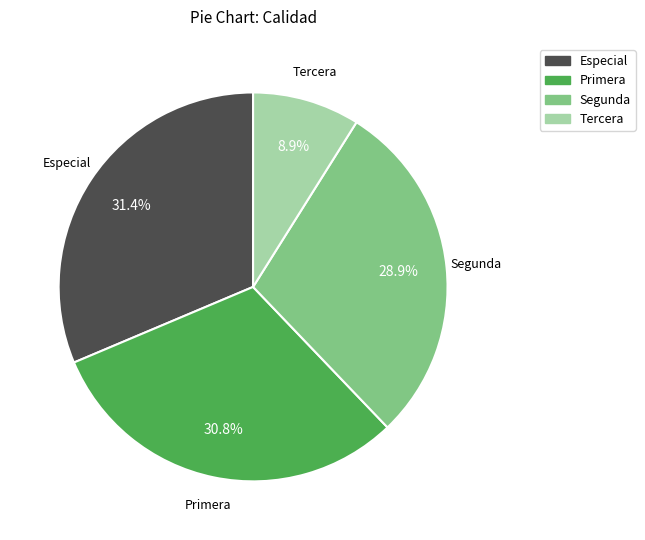

Count the number of slices in the pie.

4